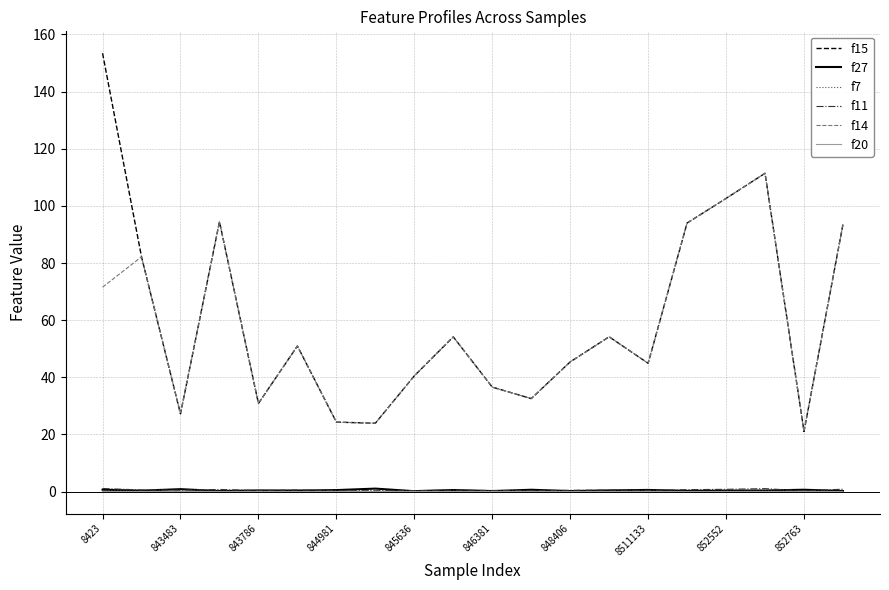

Which series has the widest spread of values?

f15